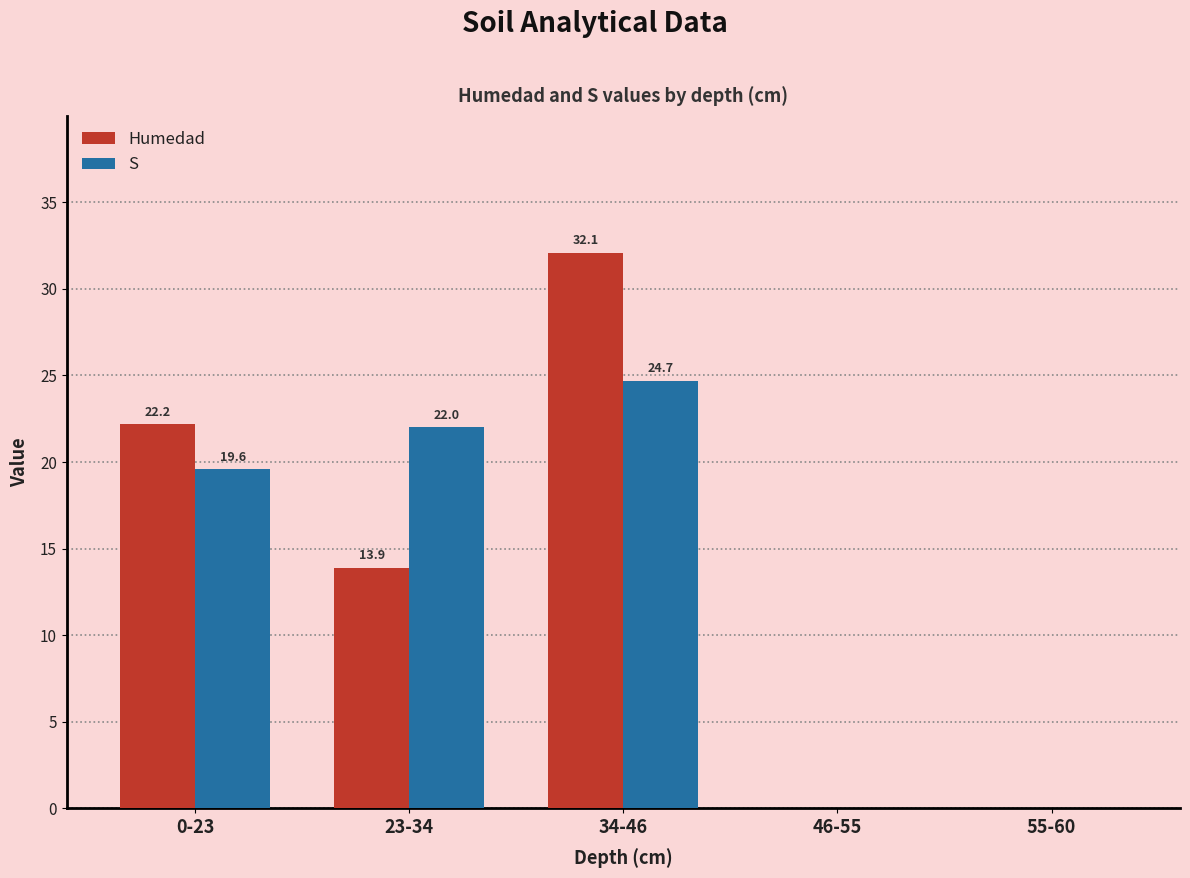

What is the sum of the Humedad values at 23-34 and 34-46?

46.0